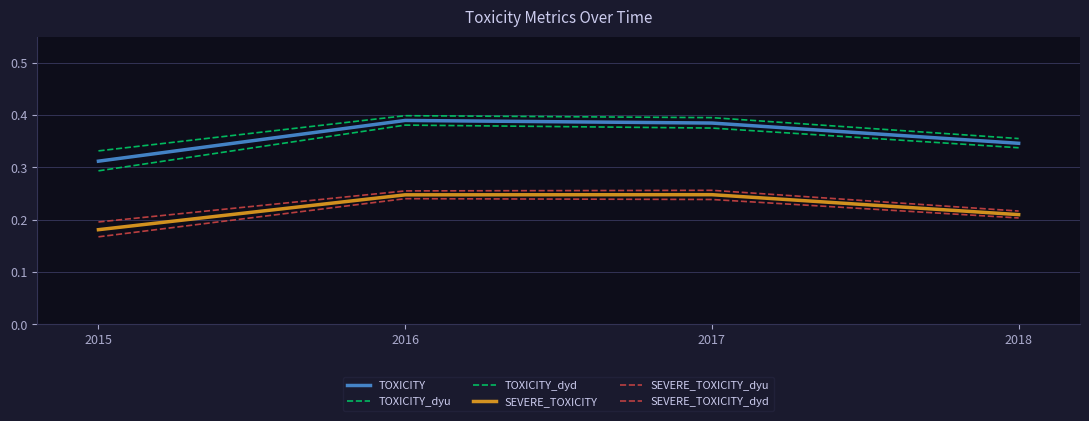

The TOXICITY series shows 0.4 at 2015. True or false?

False